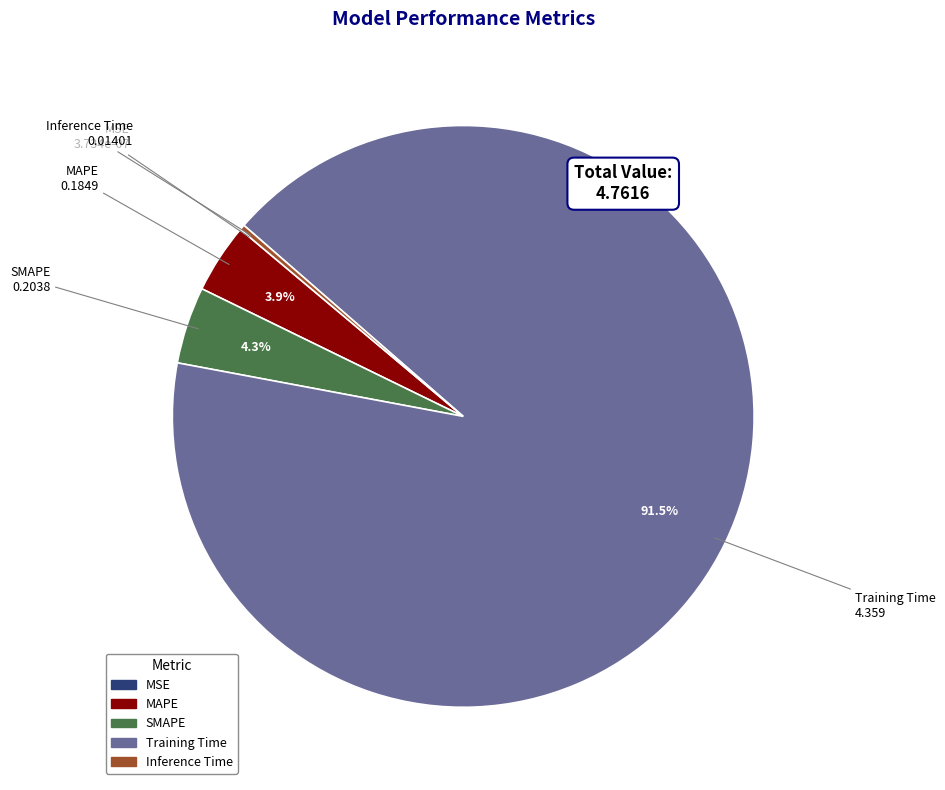

To the nearest percent, what is the difference between the largest and smallest slice percentages?

92%